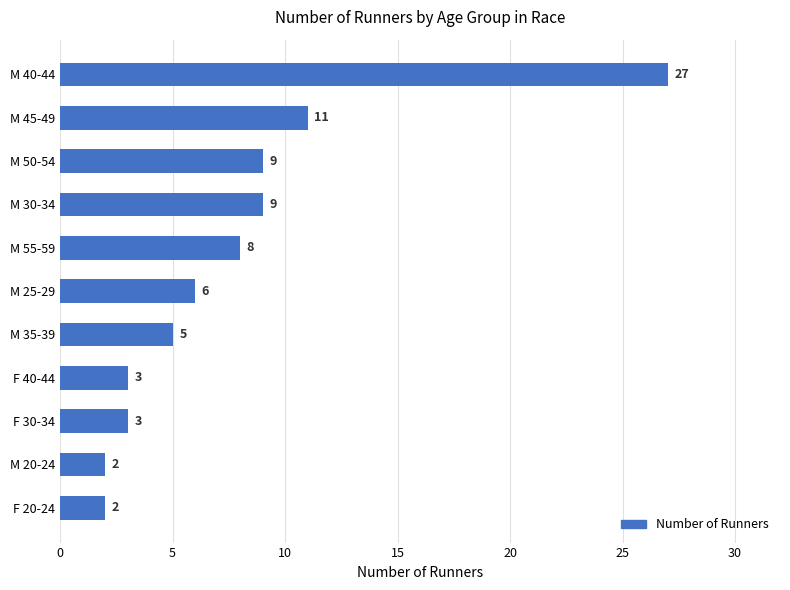

The value at M 20-24 is 2. True or false?

True